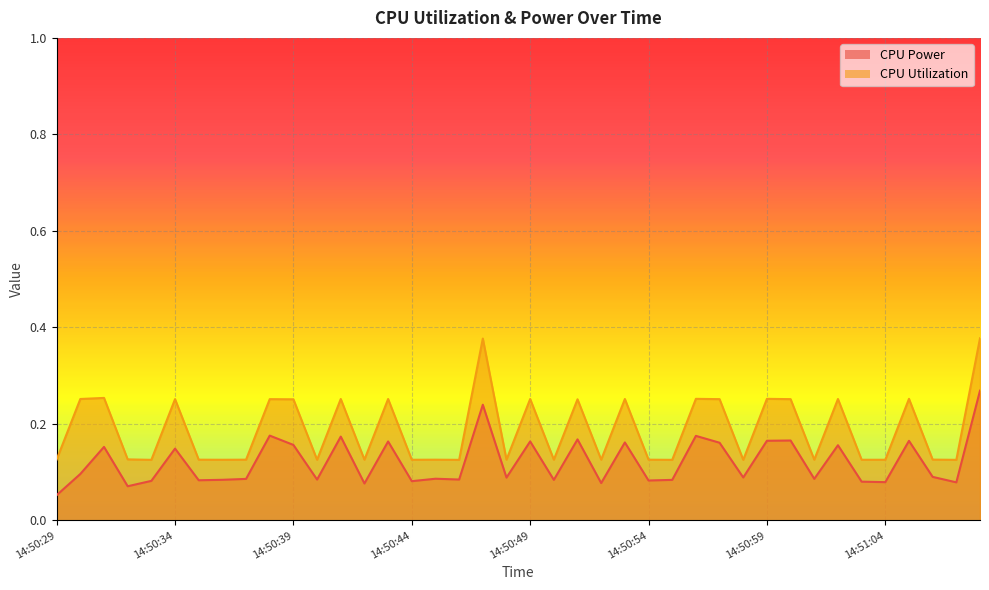

True or false: CPU Utilization and CPU Power cross at least once.

False